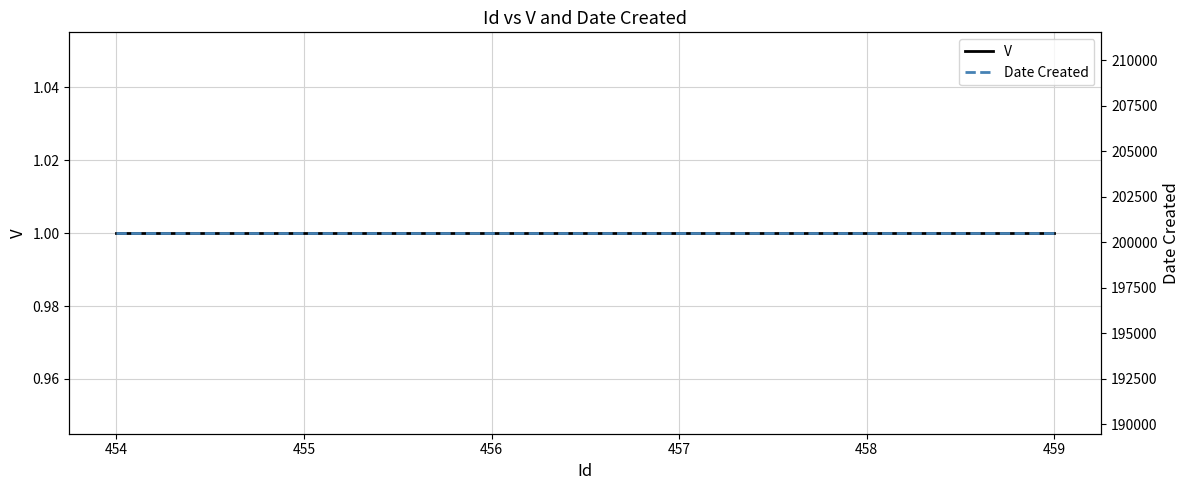

Does the chart have visible grid lines?

Yes